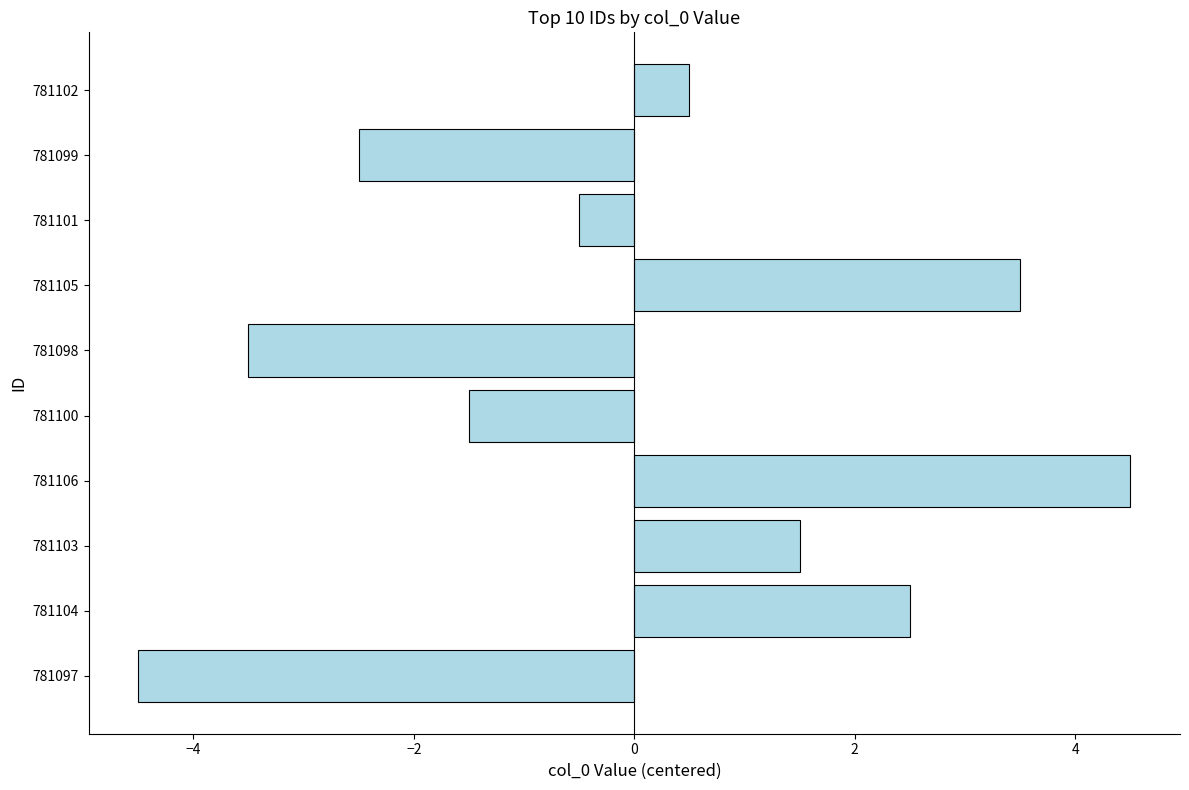

What is the difference between the maximum and minimum values?

9.0